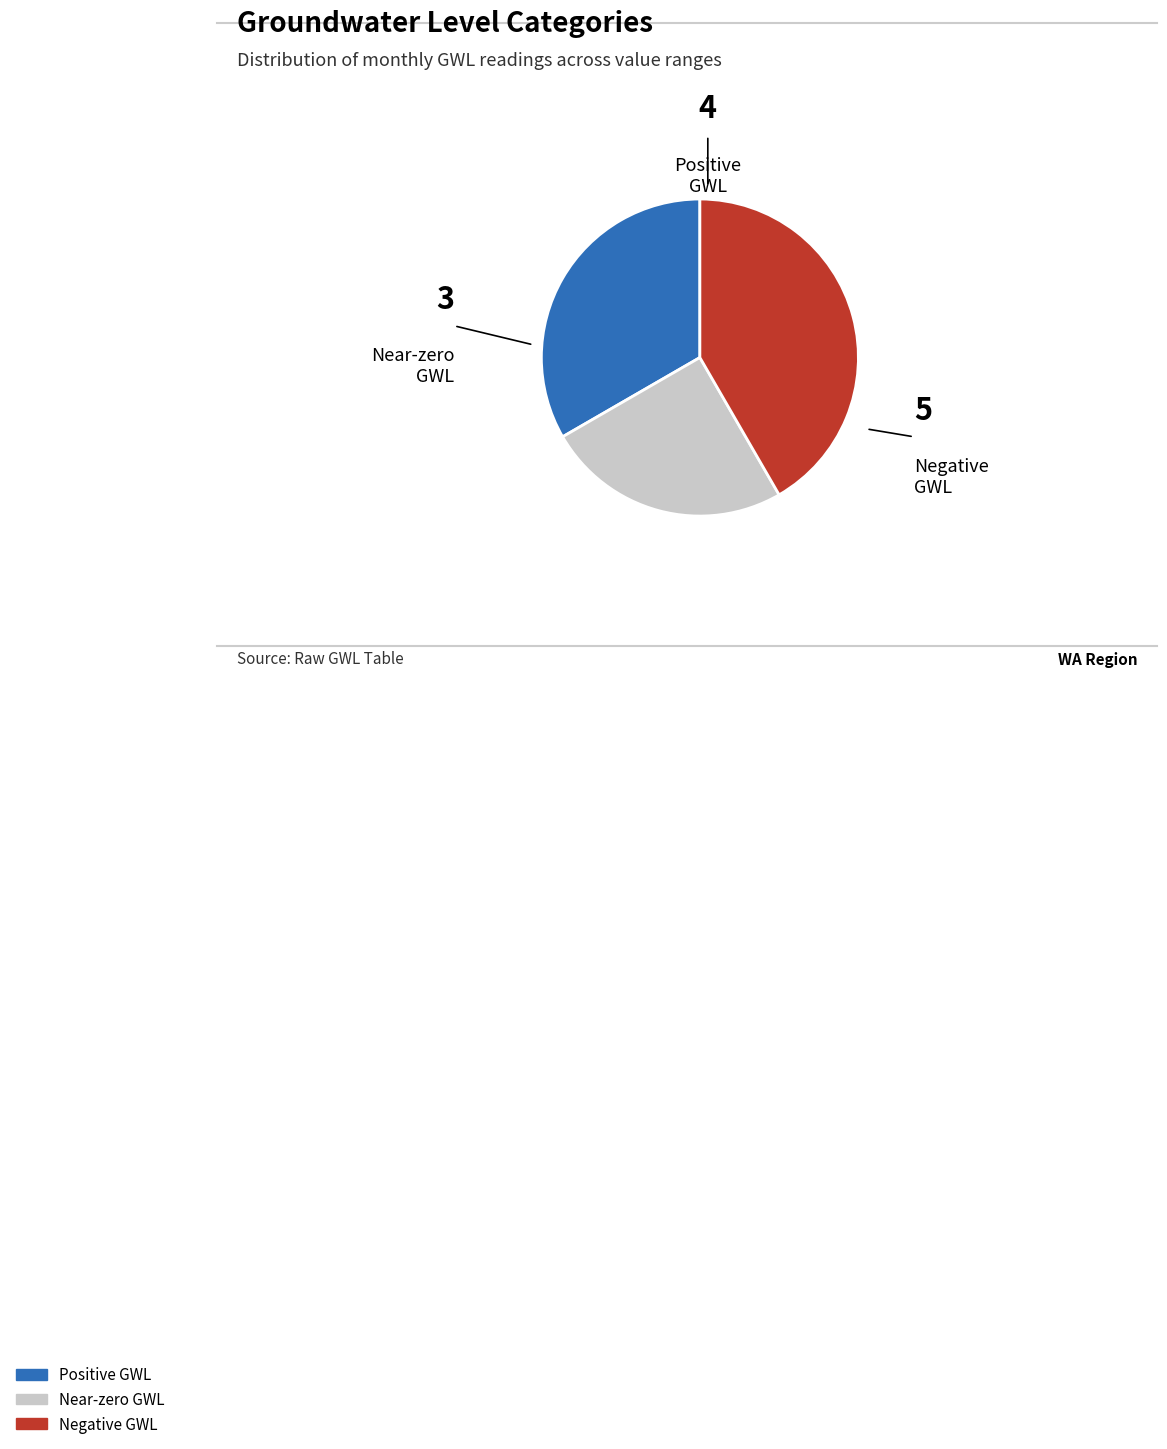

Does any single category account for the majority?

No